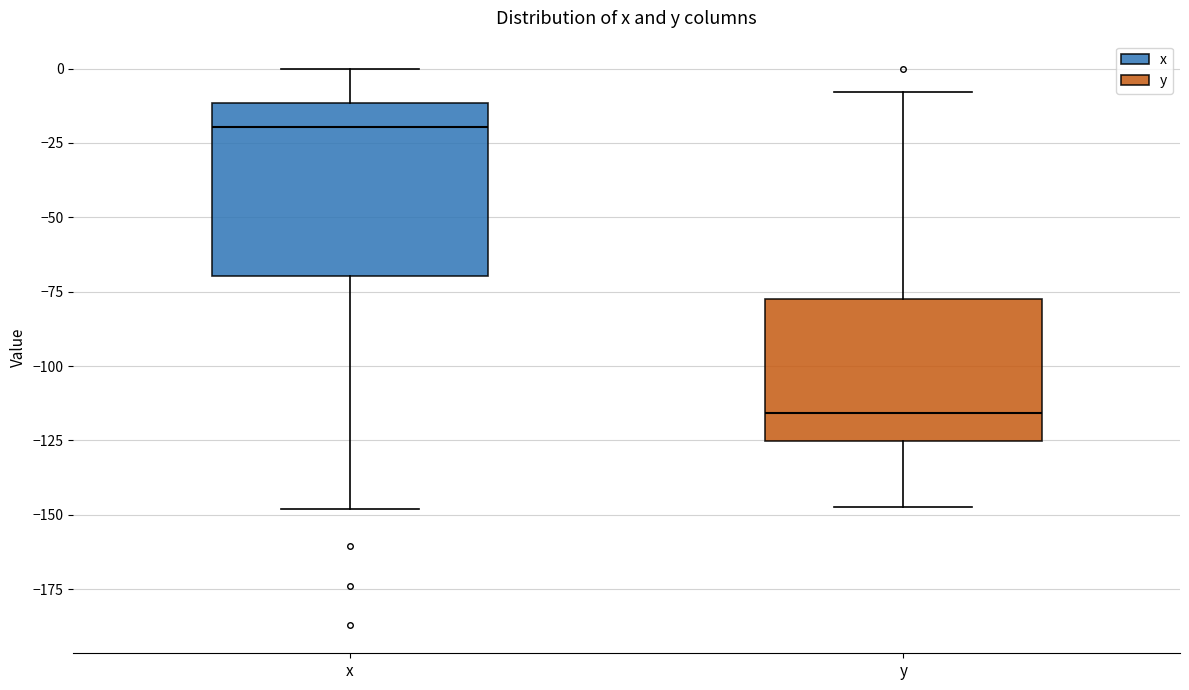

Reading left to right, read every box against the y-axis: the position of its median line, the range the box covers, and the ends of its whiskers. The values are not printed on the chart, so give them approximately, as read against the axis.

x: median -20, box -70 to -10, whiskers -150 to 0
y: median -115, box -125 to -75, whiskers -145 to -10